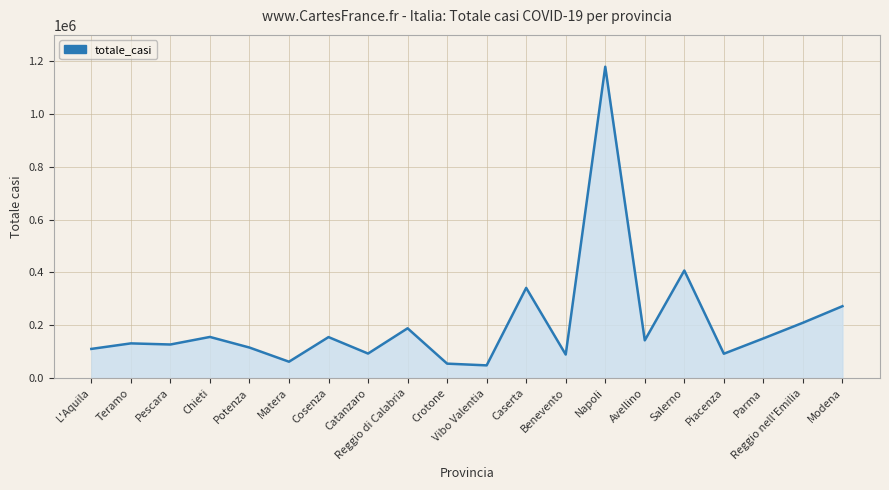

Where is the data nearest to the value 613796?

Salerno